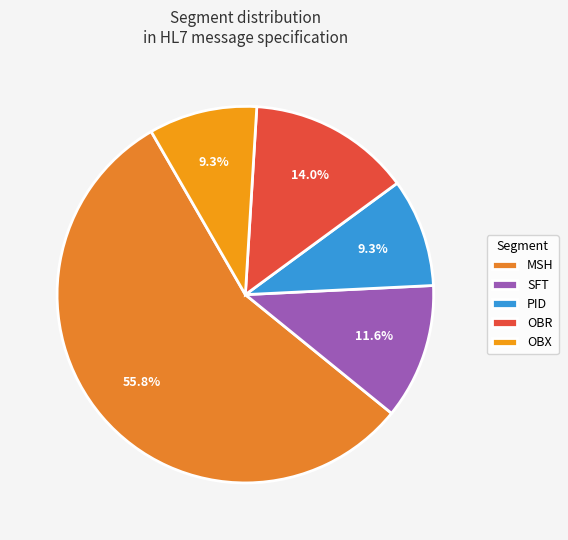

What portion of the pie excludes OBR?

86.0%